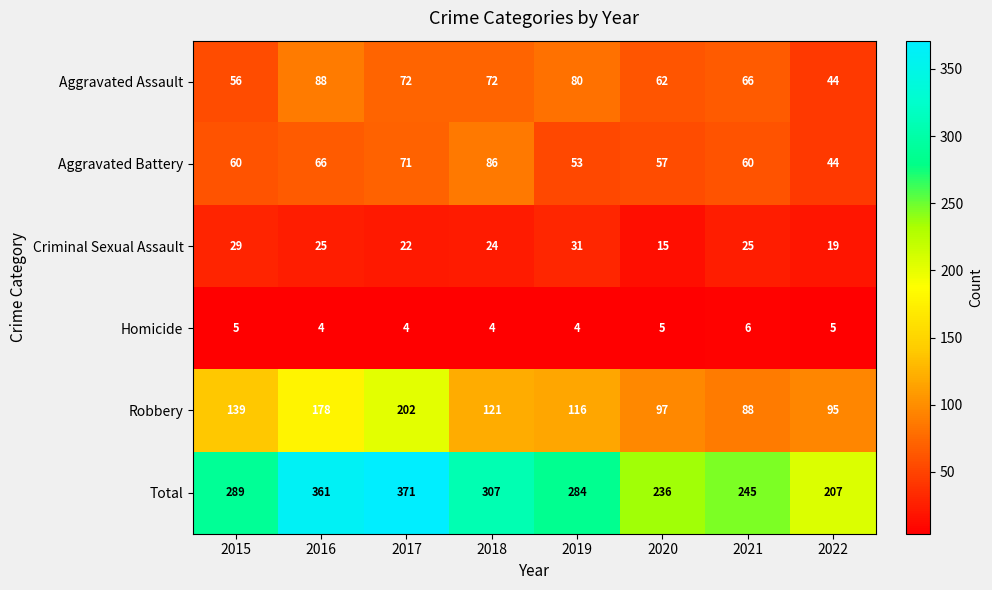

The value of Aggravated Battery at 2018 is 86. True or false?

True